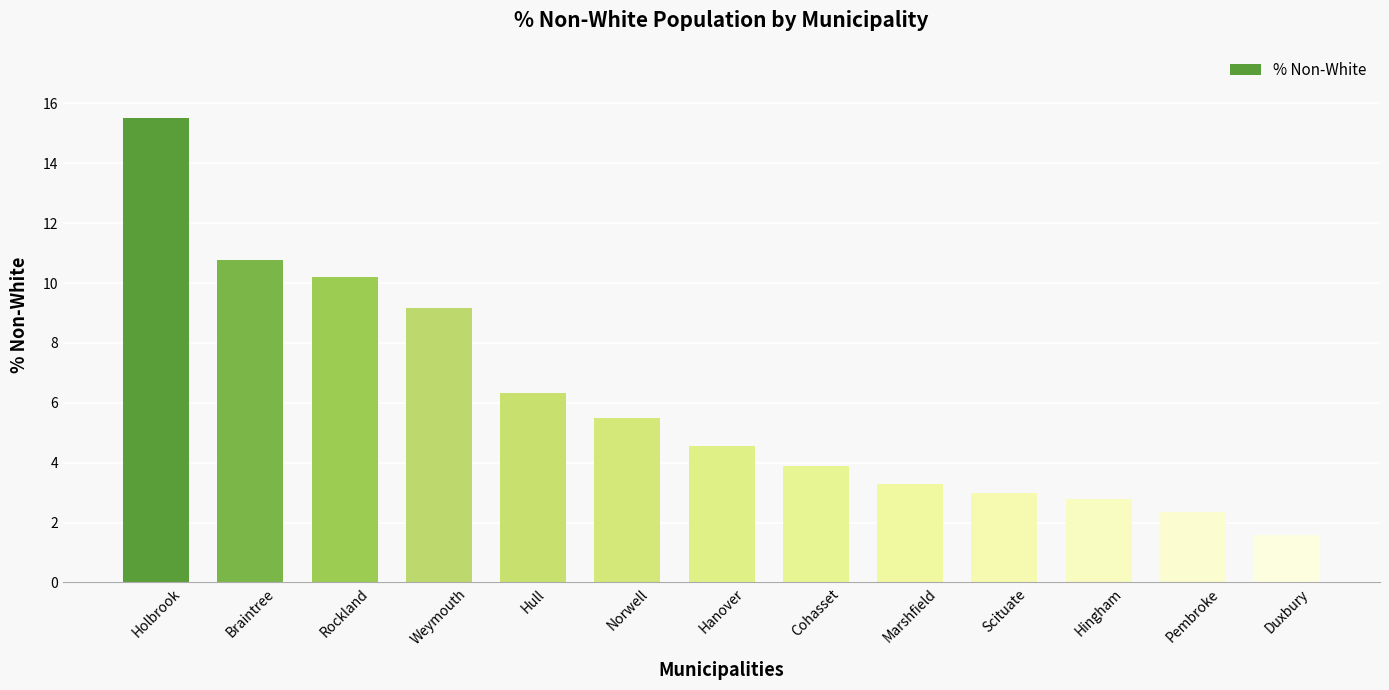

What is the difference between the second highest and second lowest values?

8.4